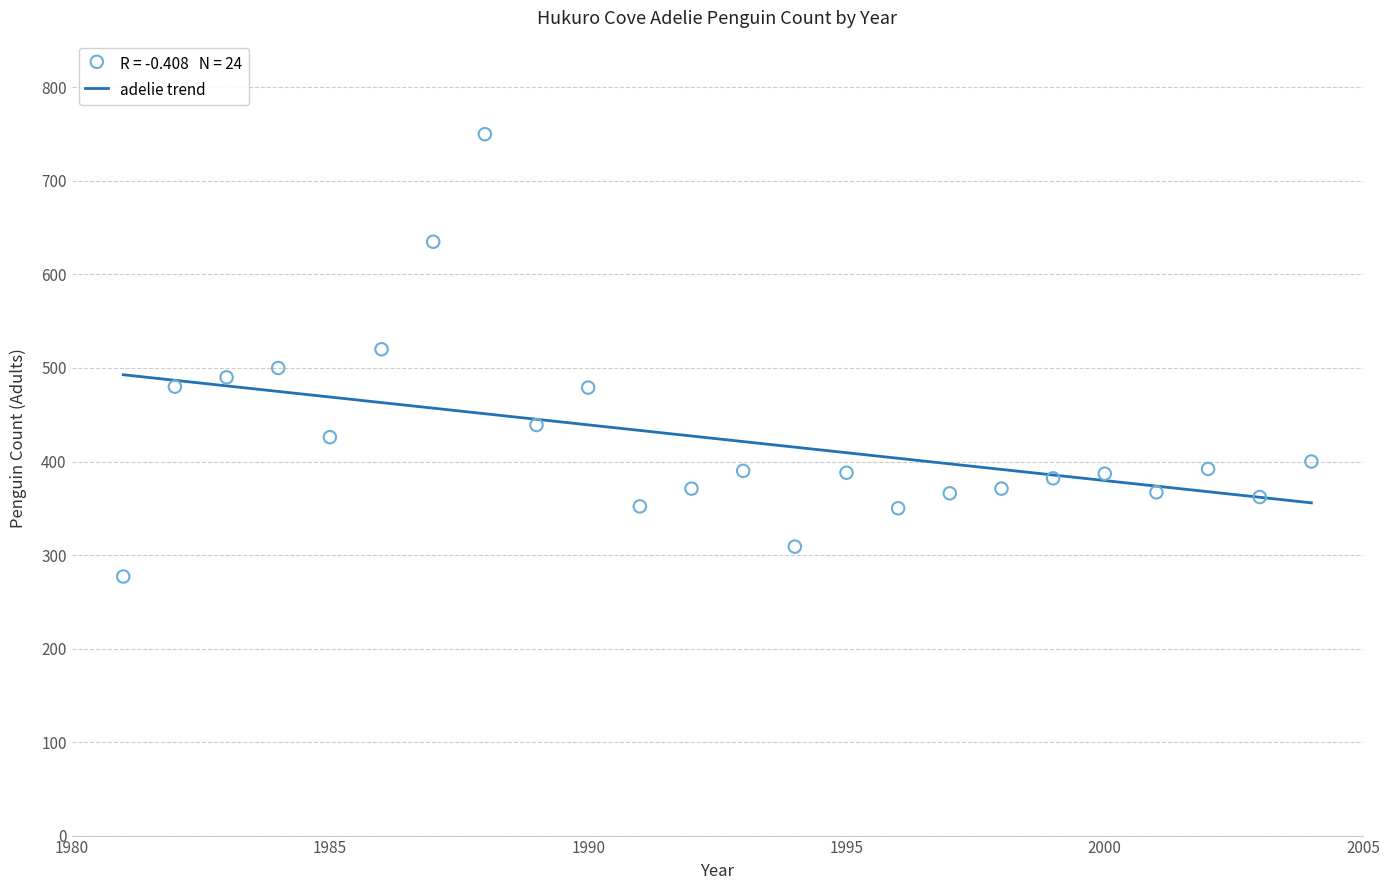

What is the range of Y values (max minus min)?

473